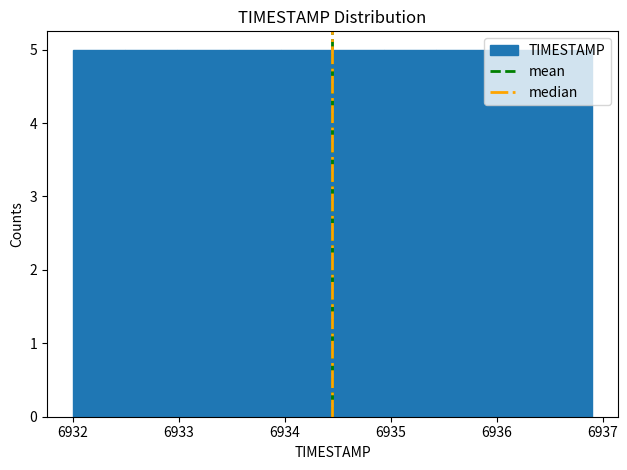

What is the height of the bar covering 6932.00 to 6932.49 on the x-axis? Neither the bar edges nor the heights are printed on the chart, so give them approximately, as read against the axes.

5